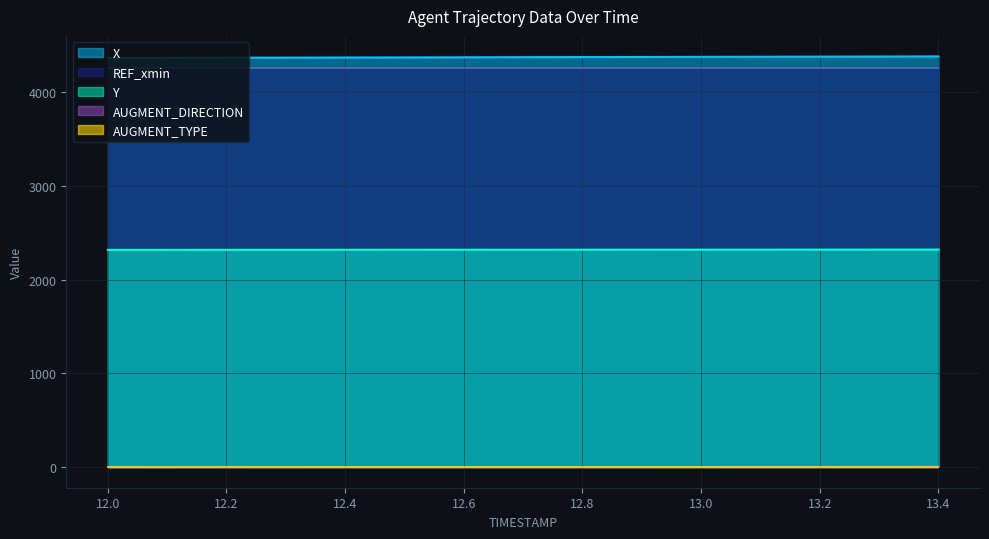

At which category is the sum across all series the highest?

13.4